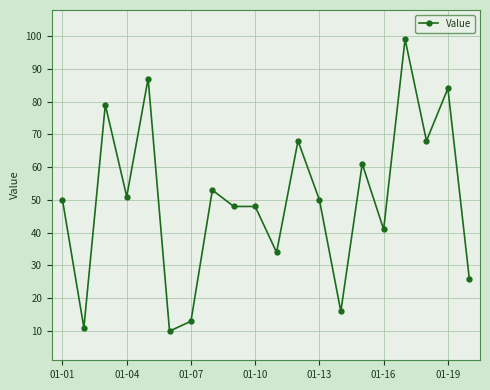

What is the difference between the maximum and minimum values?

89